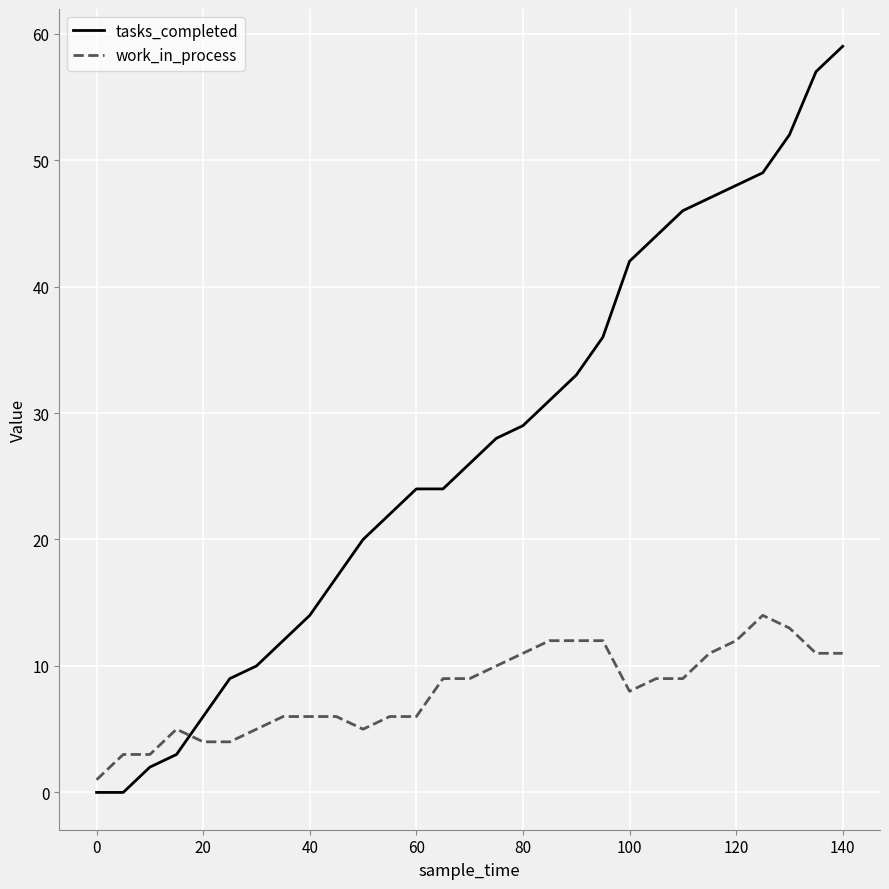

Which series has the largest total across all categories?

tasks_completed